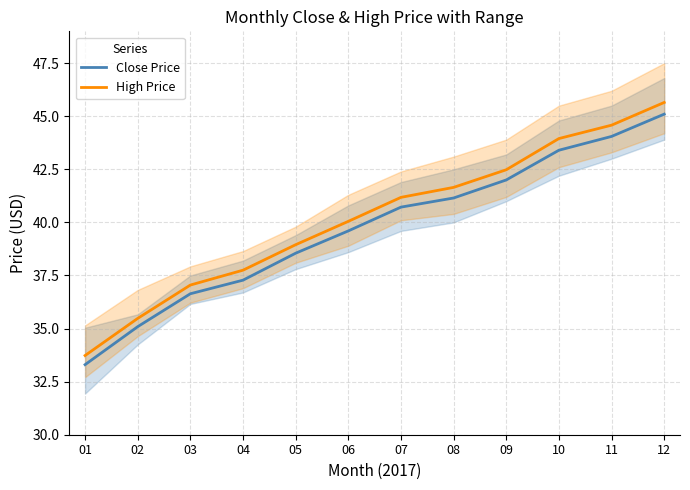

How many lines are shown in the chart?

2